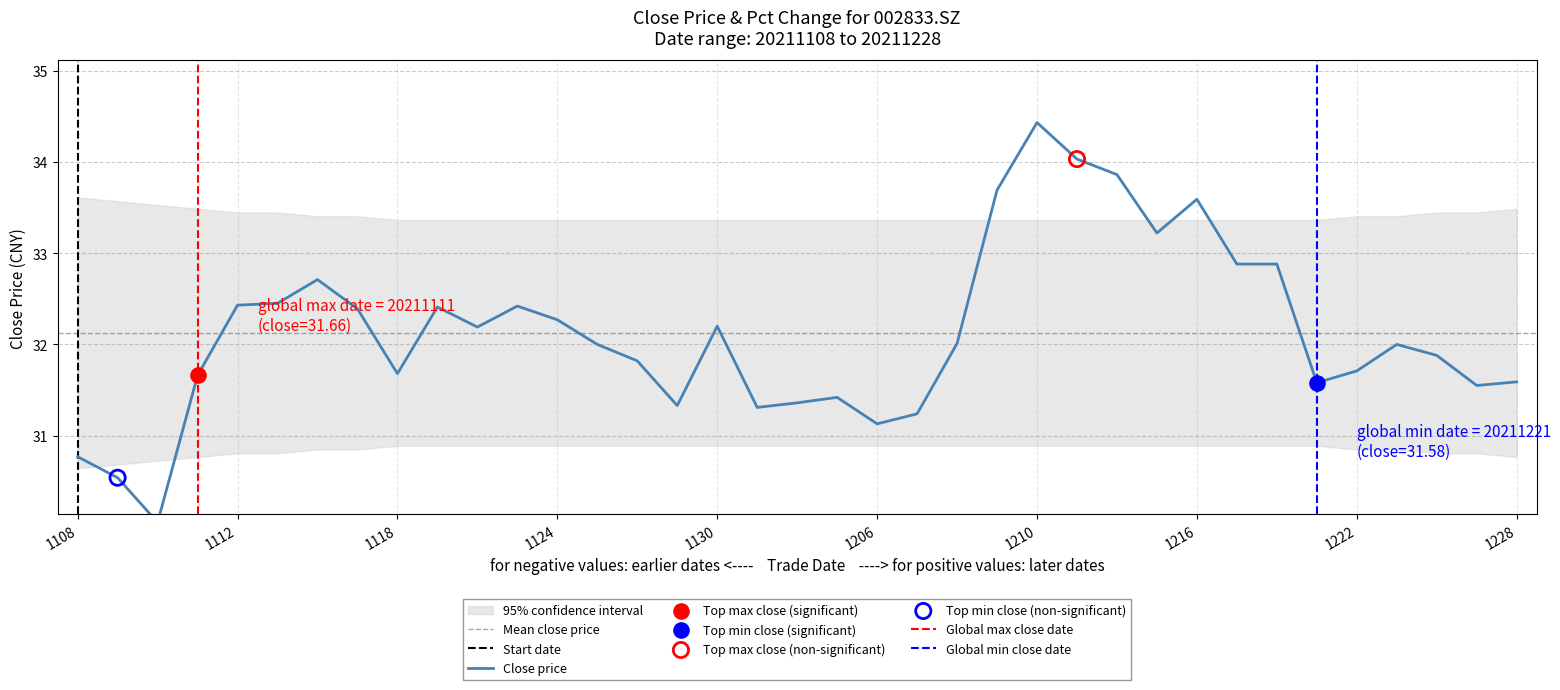

Which has a higher value, 20211124 or 20211227?

20211124